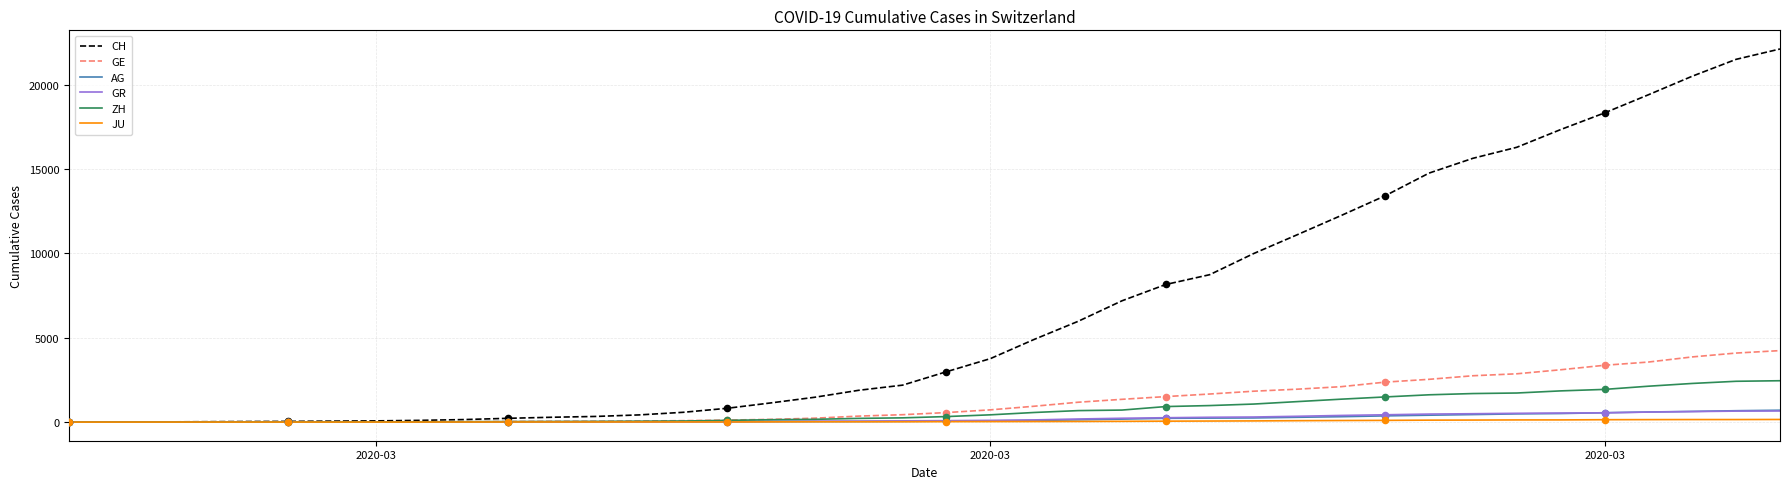

What are all the series names shown in the legend?

CH, GE, AG, GR, ZH, JU